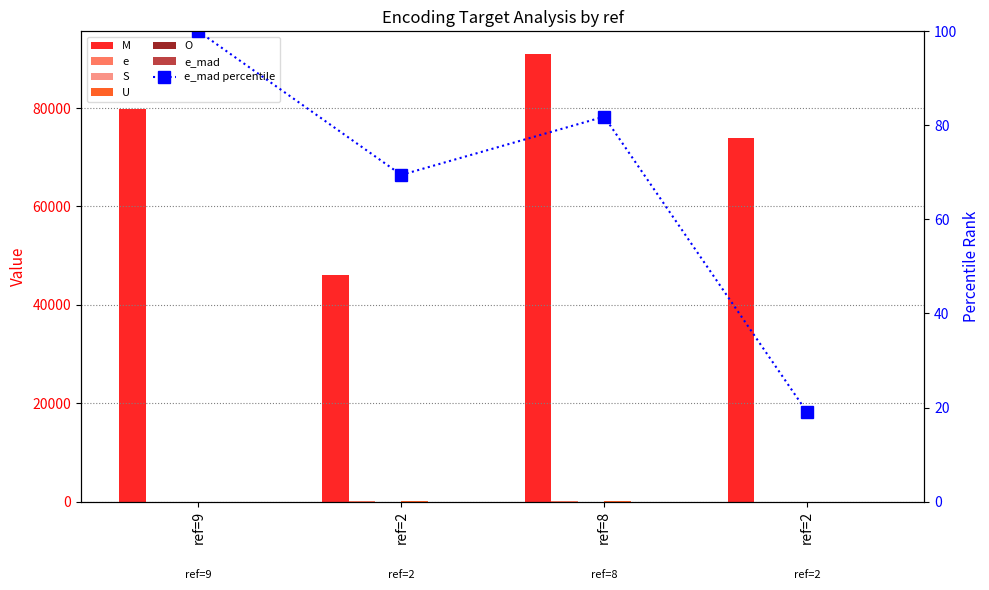

Is the value of S at ref=9 greater than the value of e at ref=8?

No